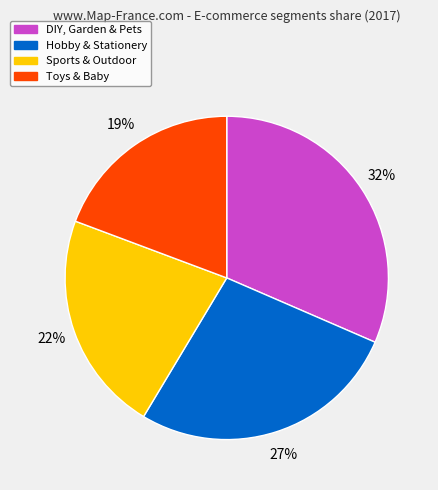

Which category has the biggest portion of the pie?

DIY, Garden & Pets